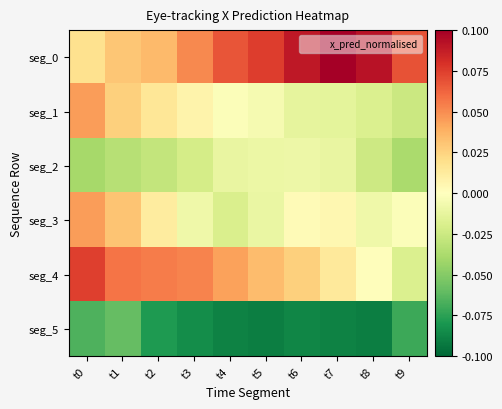

Reading left to right, extract all data points from this chart.

seg_0: t0=0.0	t1=0.0	t2=0.0	t3=0.1	t4=0.1	t5=0.1	t6=0.1	t7=0.1	t8=0.1	t9=0.1
seg_1: t0=0.0	t1=0.0	t2=0.0	t3=0.0	t4=-0.0	t5=-0.0	t6=-0.0	t7=-0.0	t8=-0.0	t9=-0.0
seg_2: t0=-0.0	t1=-0.0	t2=-0.0	t3=-0.0	t4=-0.0	t5=-0.0	t6=-0.0	t7=-0.0	t8=-0.0	t9=-0.0
seg_3: t0=0.0	t1=0.0	t2=0.0	t3=-0.0	t4=-0.0	t5=-0.0	t6=0.0	t7=0.0	t8=-0.0	t9=-0.0
seg_4: t0=0.1	t1=0.1	t2=0.1	t3=0.1	t4=0.0	t5=0.0	t6=0.0	t7=0.0	t8=0.0	t9=-0.0
seg_5: t0=-0.1	t1=-0.1	t2=-0.1	t3=-0.1	t4=-0.1	t5=-0.1	t6=-0.1	t7=-0.1	t8=-0.1	t9=-0.1